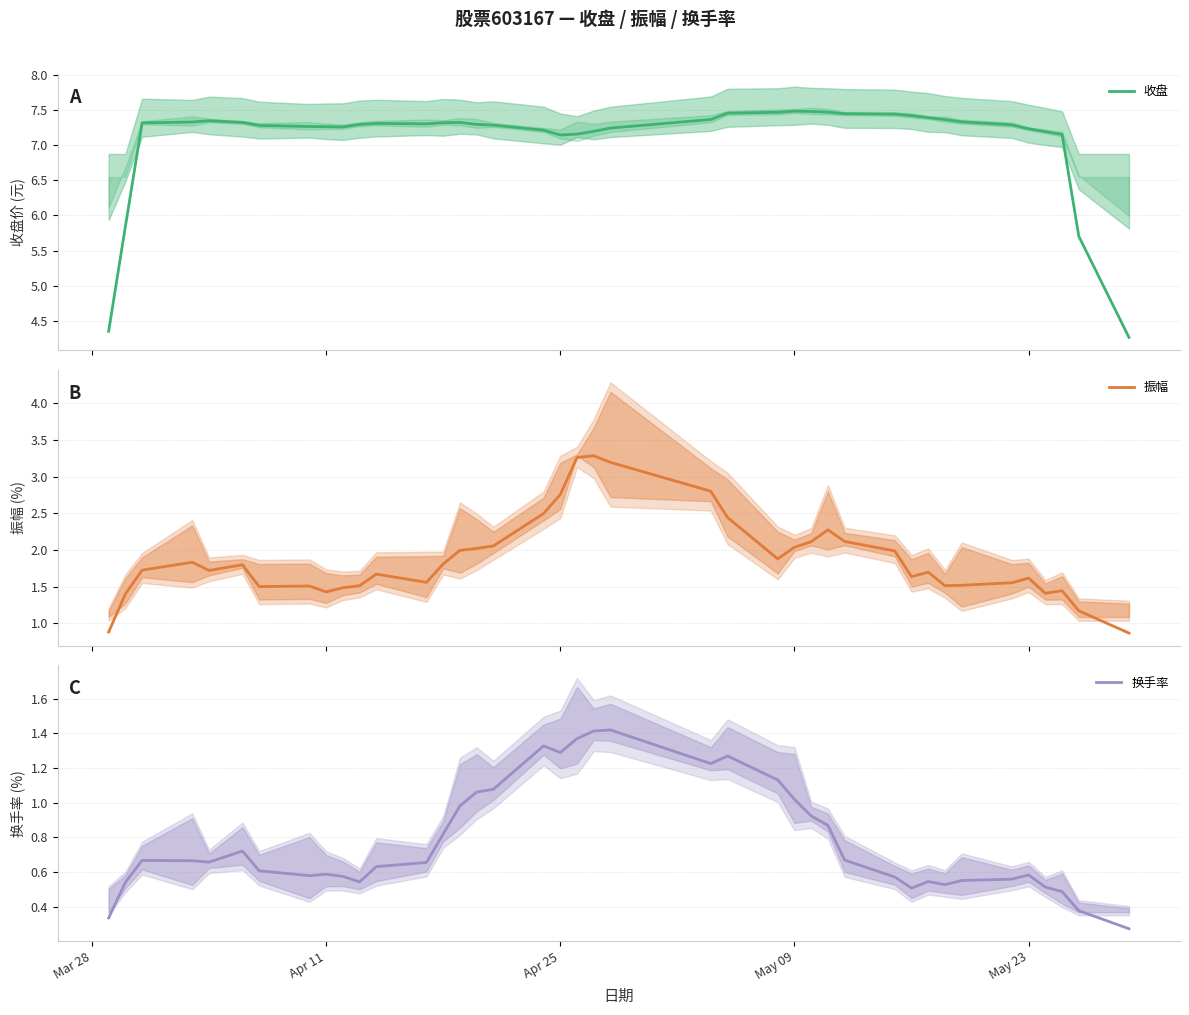

What is the lowest value of the 收盘 series?

4.3